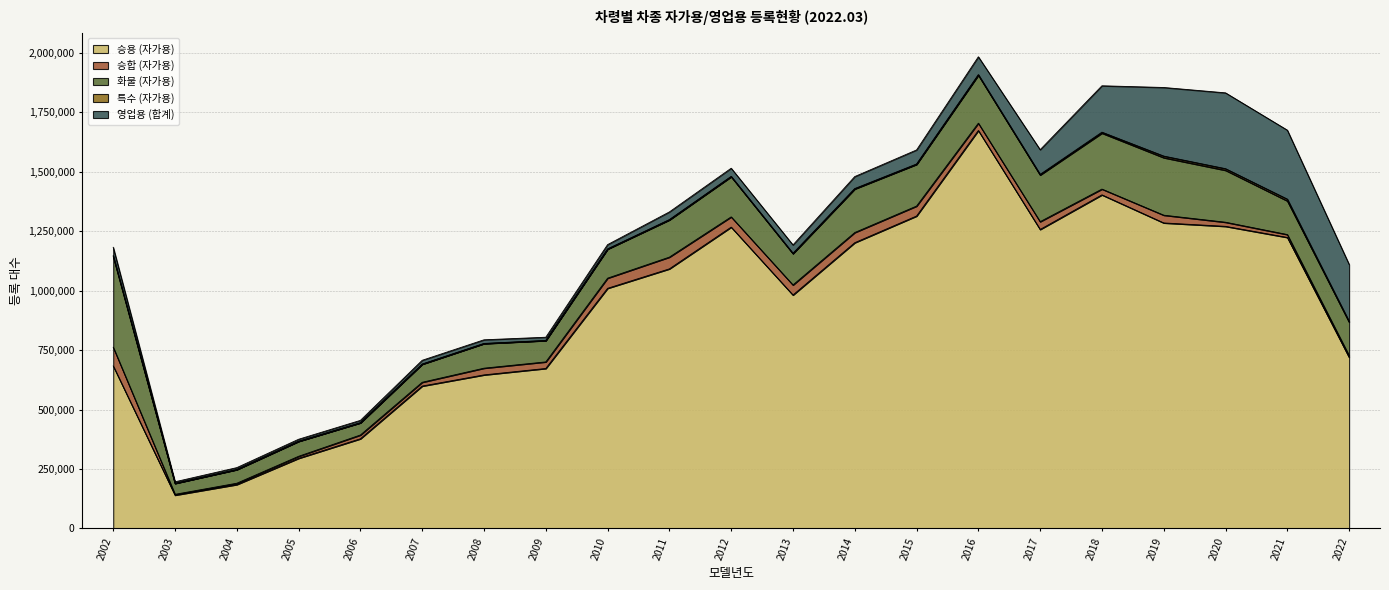

At which category does 영업용 (합계) reach its first local peak?

2007